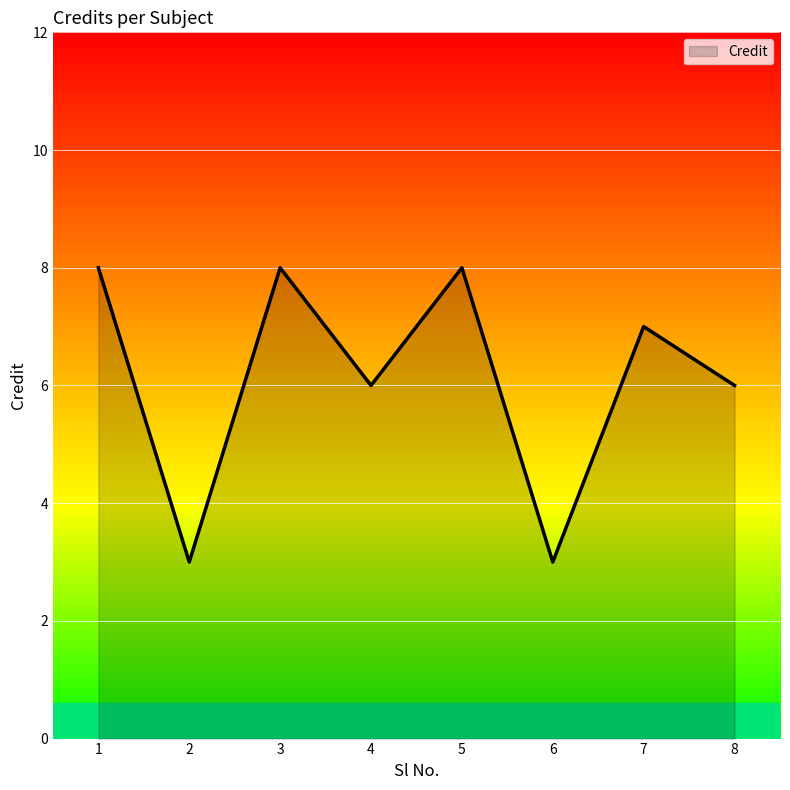

What is the change in value from 2 to 7?

+4